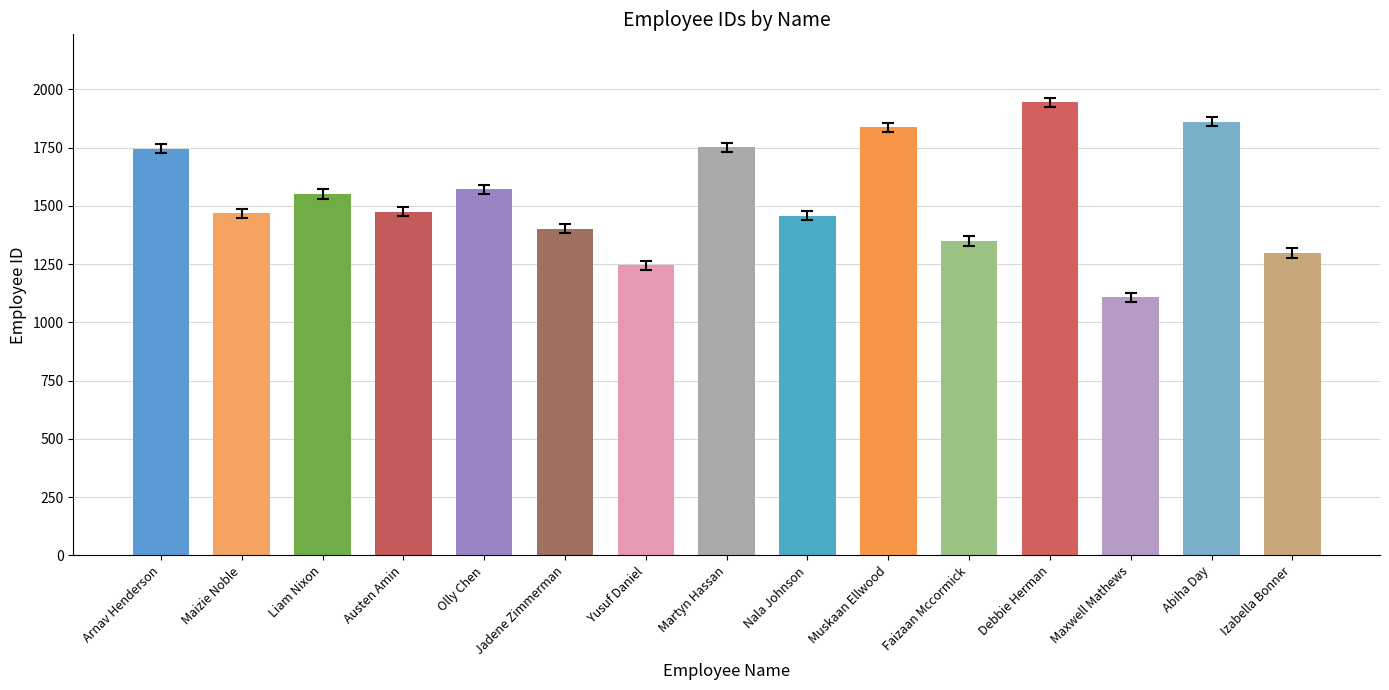

How many categories are shown in the chart?

15